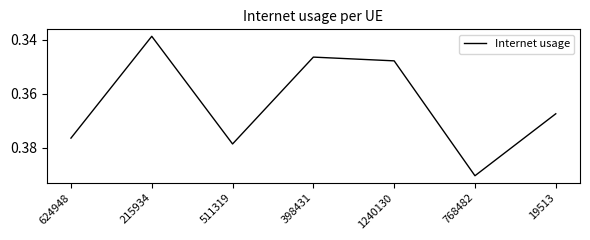

Count the values in the range 0 to 1.

7